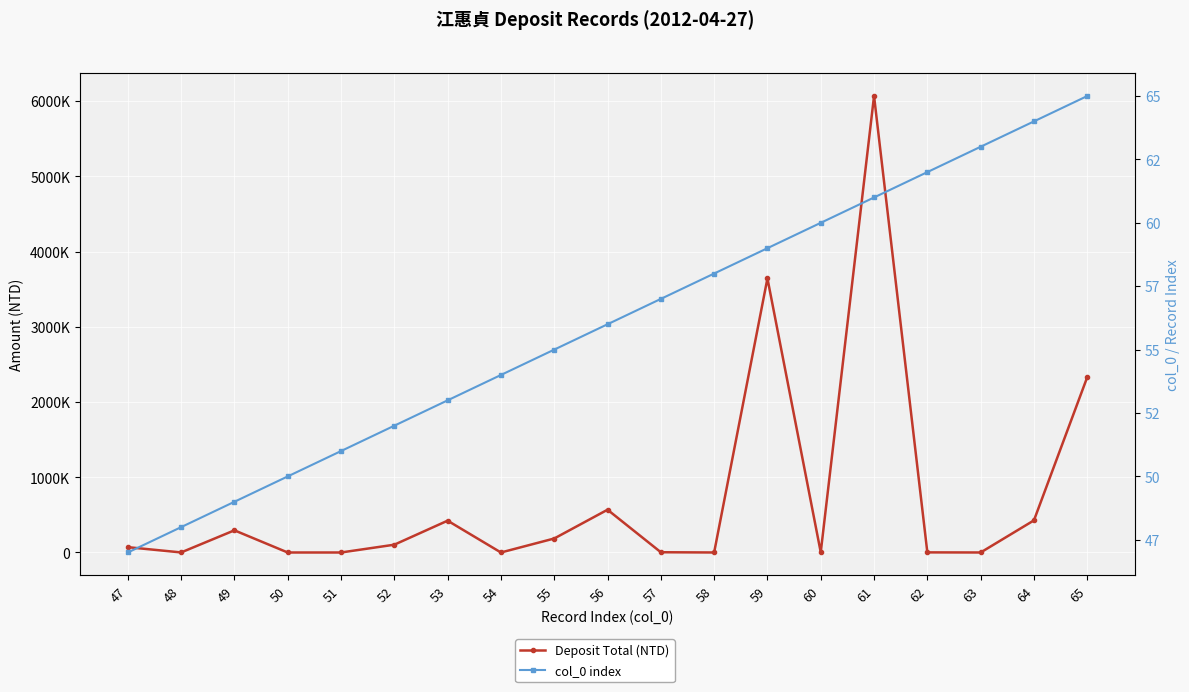

Reading left to right, list all the values displayed in this chart.

Deposit Total (NTD): 47=70765	48=810	49=294722	50=1	51=1	52=103688	53=423041	54=38	55=185998	56=568503	57=3433	58=183	59=3644516	60=2484	61=6068550	62=1558	63=132	64=427055	65=2331247
col_0 index: 47=47	48=48	49=49	50=50	51=51	52=52	53=53	54=54	55=55	56=56	57=57	58=58	59=59	60=60	61=61	62=62	63=63	64=64	65=65